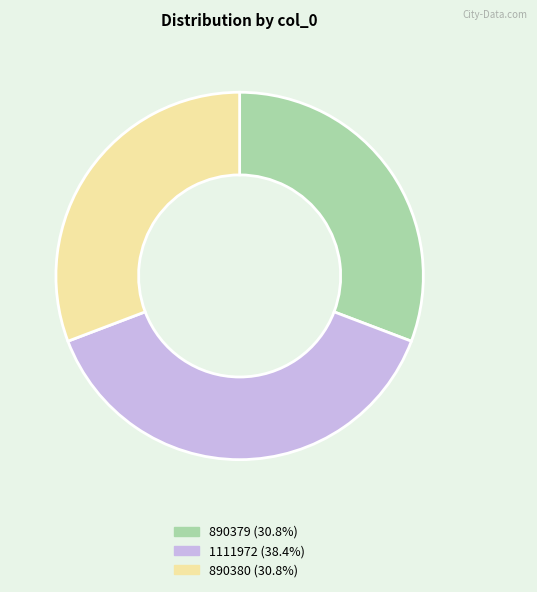

Is there a majority slice in this chart?

No